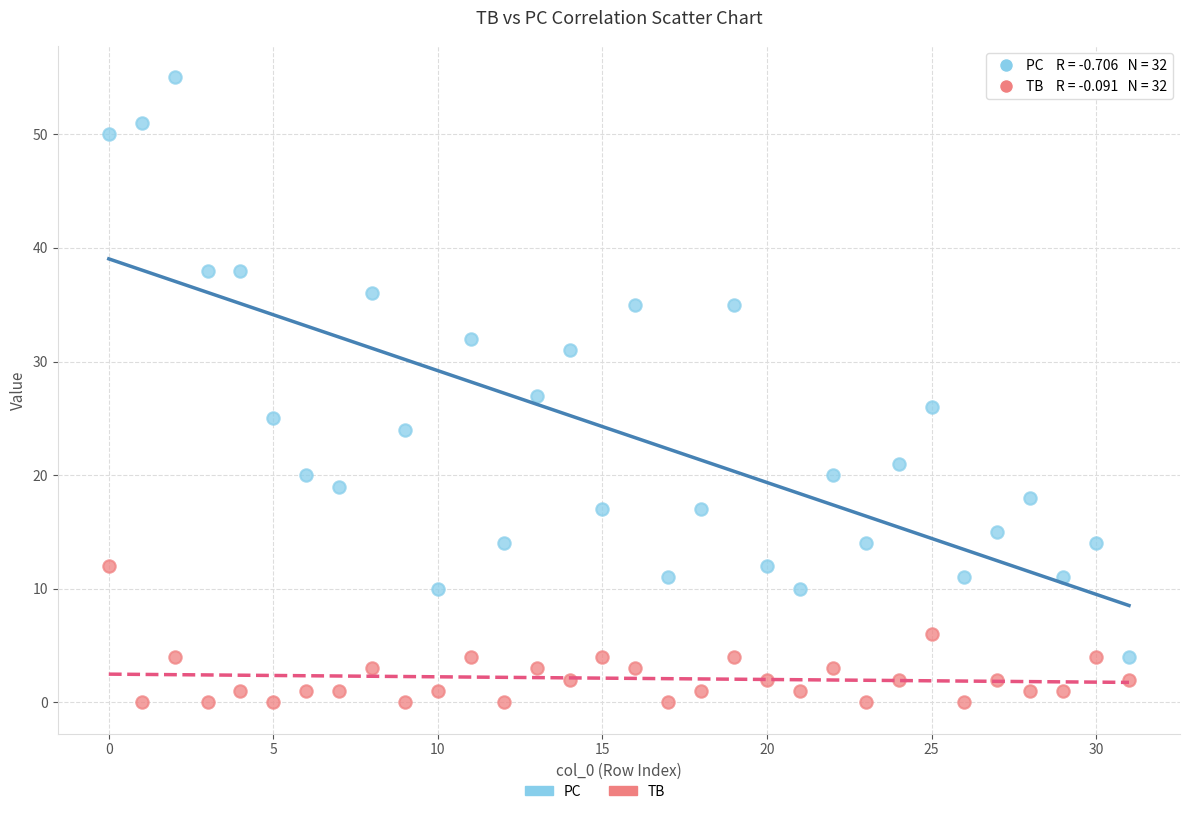

Which series has the largest Y range (max minus min)?

PC